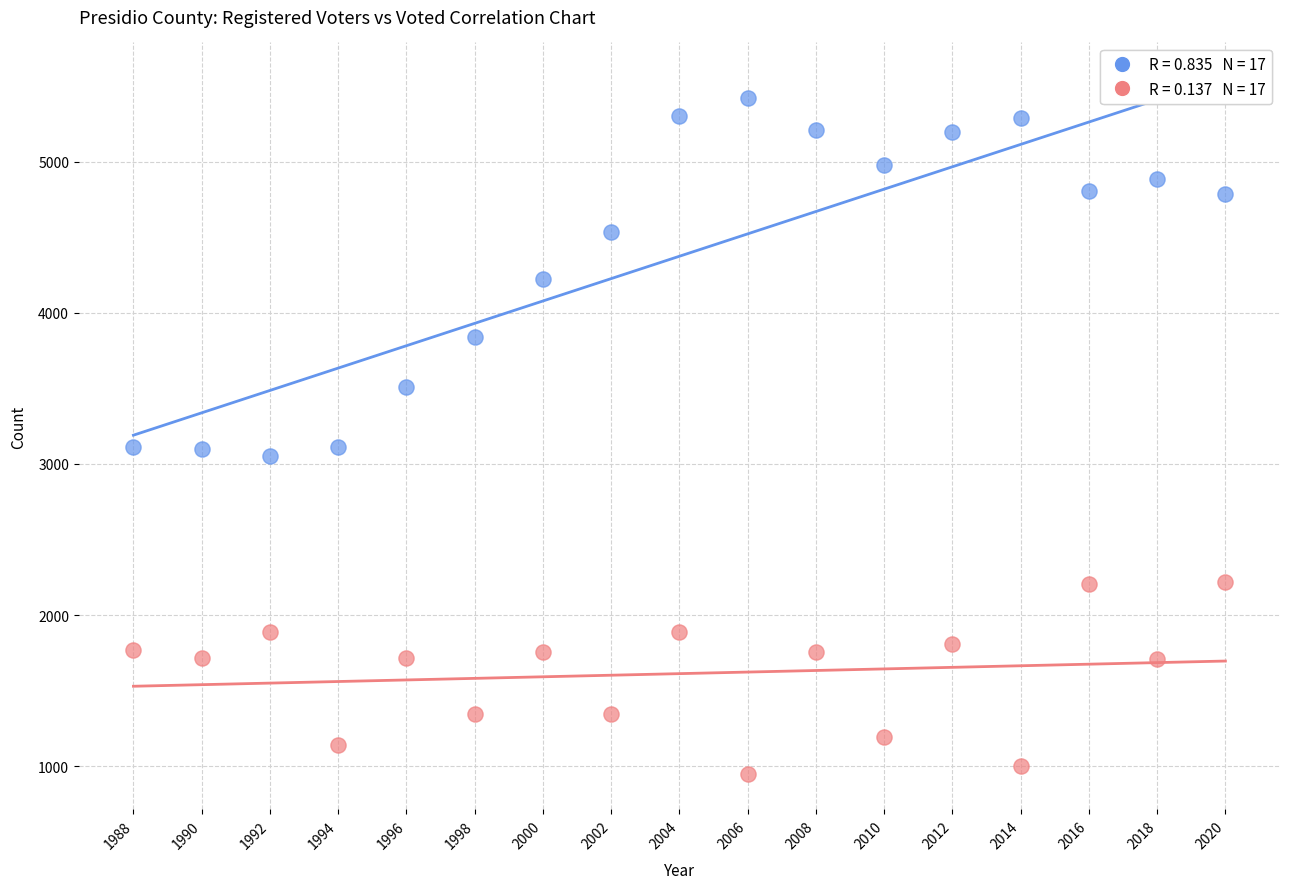

Across all data points, what is the range of Y values (max minus min)?

4480